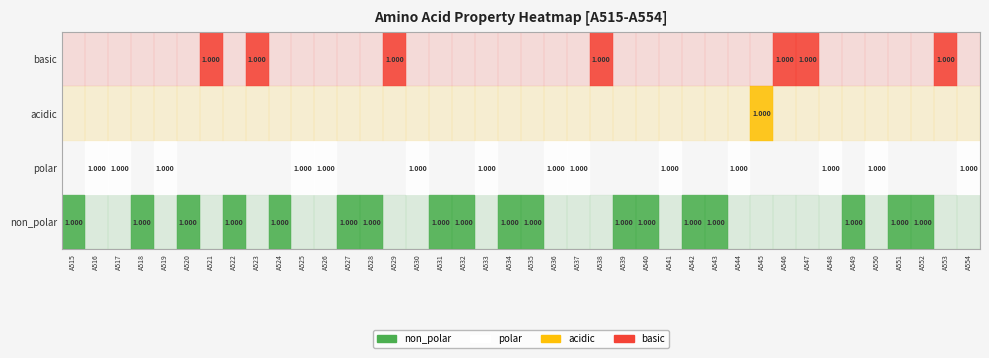

Rank the categories by basic value from lowest to highest.

A515, A516, A517, A518, A519, A520, A522, A524, A525, A526, A527, A528, A530, A531, A532, A533, A534, A535, A536, A537, A539, A540, A541, A542, A543, A544, A545, A548, A549, A550, A551, A552, A554, A521, A523, A529, A538, A546, A547, A553